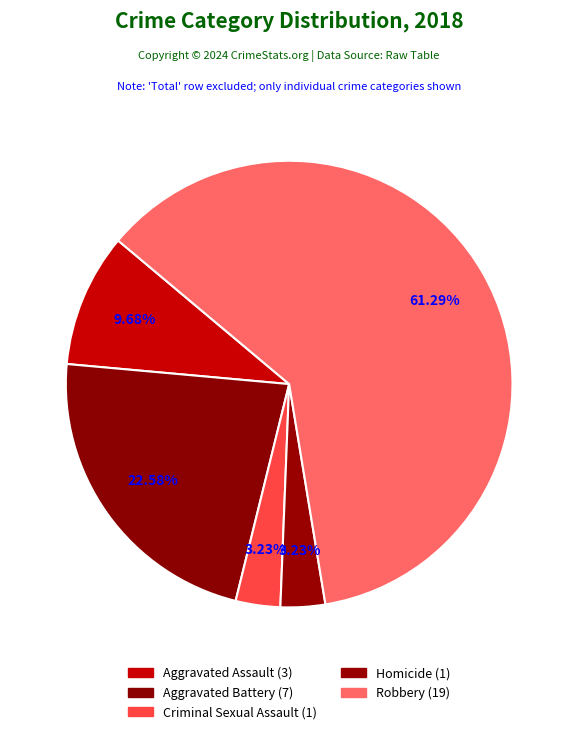

How many segments does this pie chart have?

5